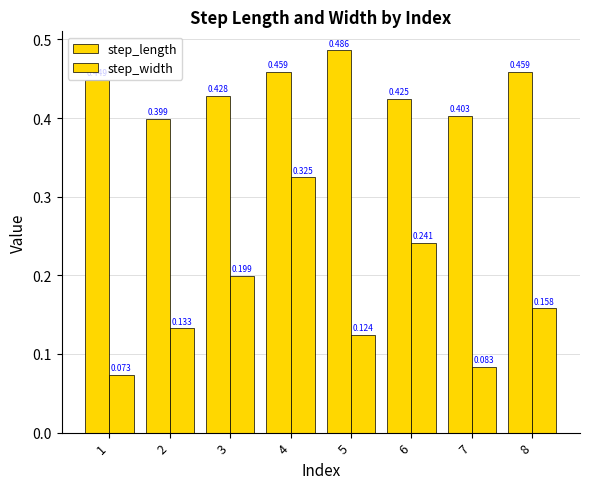

True or false: step_length has a value of 0.4 at 7.

True